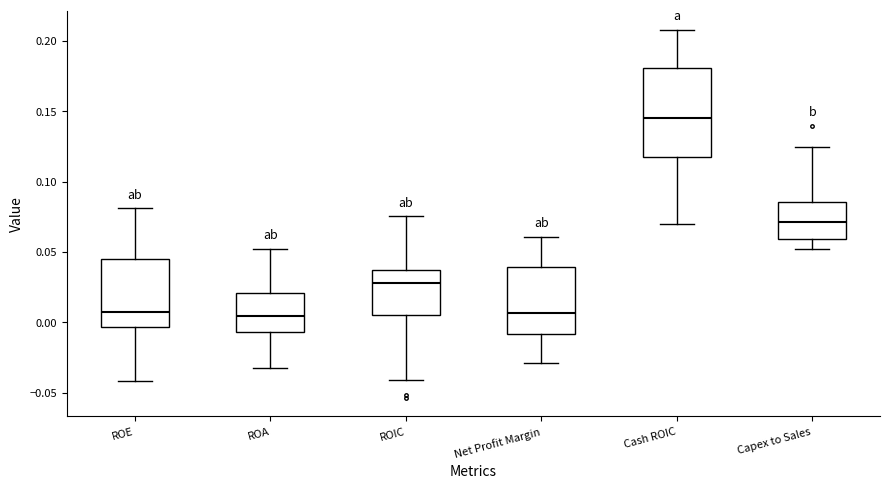

Where is the upper edge of the box for ROIC on the y-axis? The values are not printed on the chart, so give them approximately, as read against the axis.

0.035